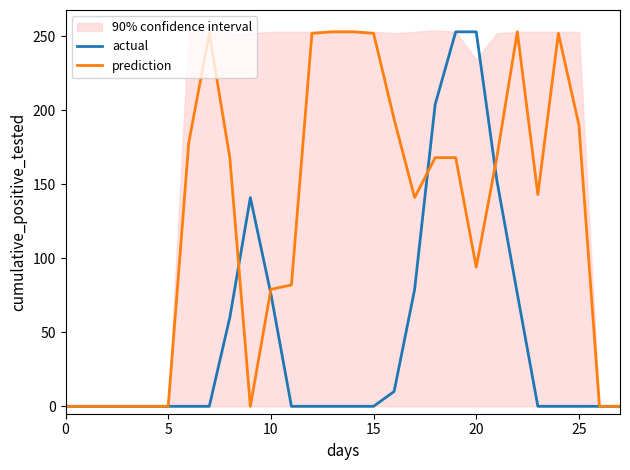

How many data points does each series have?

28